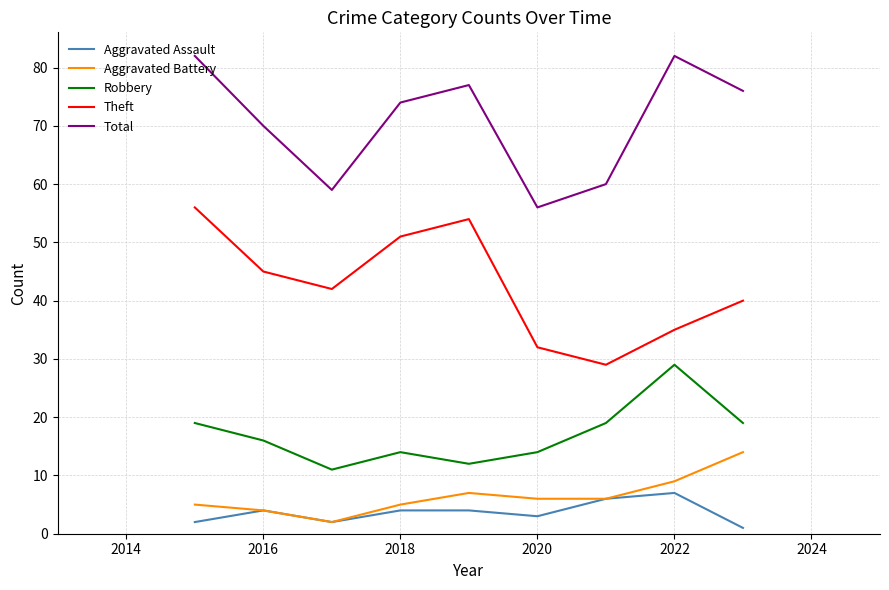

What is the sum of all Robbery values?

153